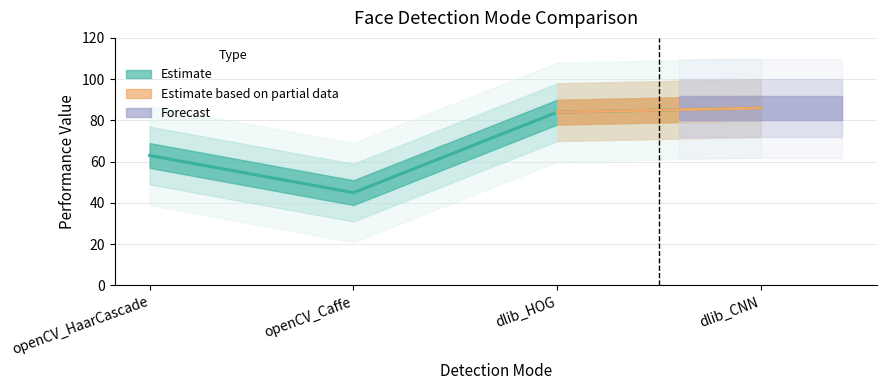

What position from the right is openCV_Caffe?

3